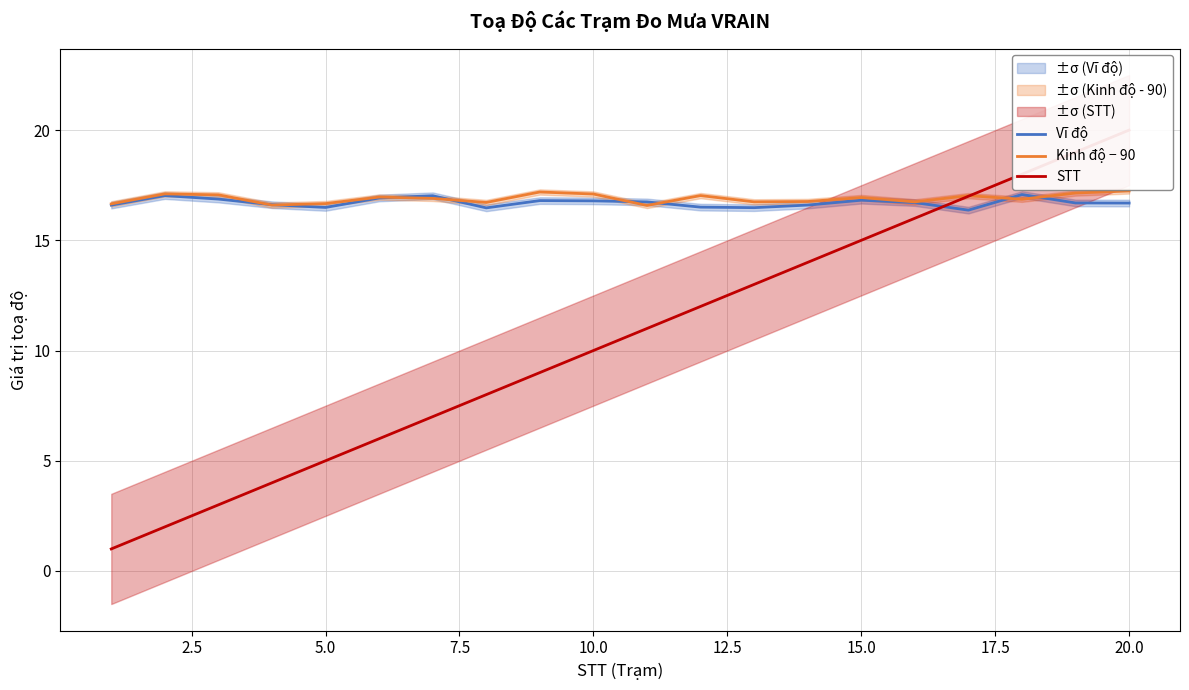

True or false: Vĩ độ has more than 1 points higher than both neighbors.

True